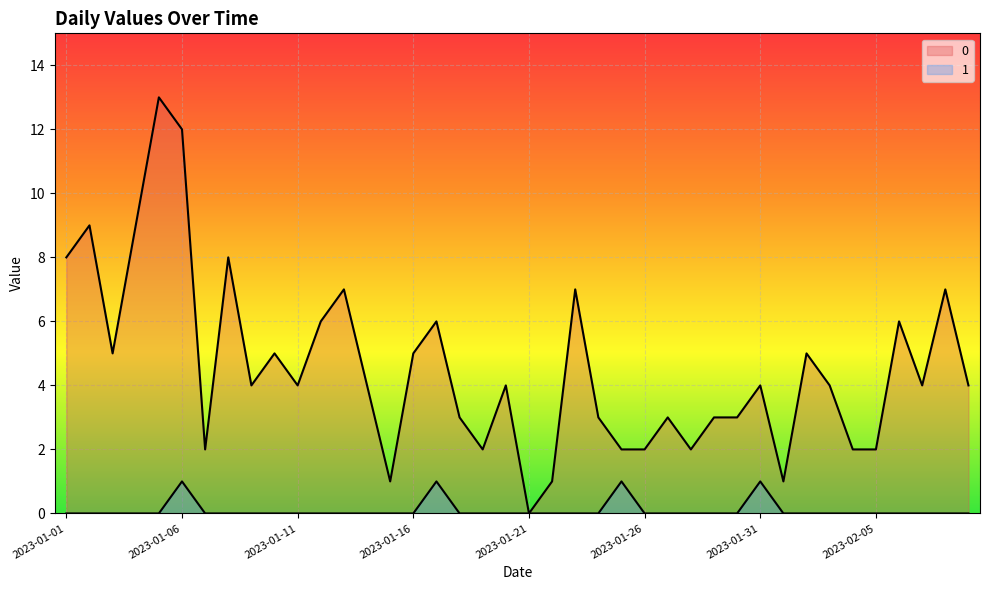

List the series in order of their overall mean, lowest first.

1, 0